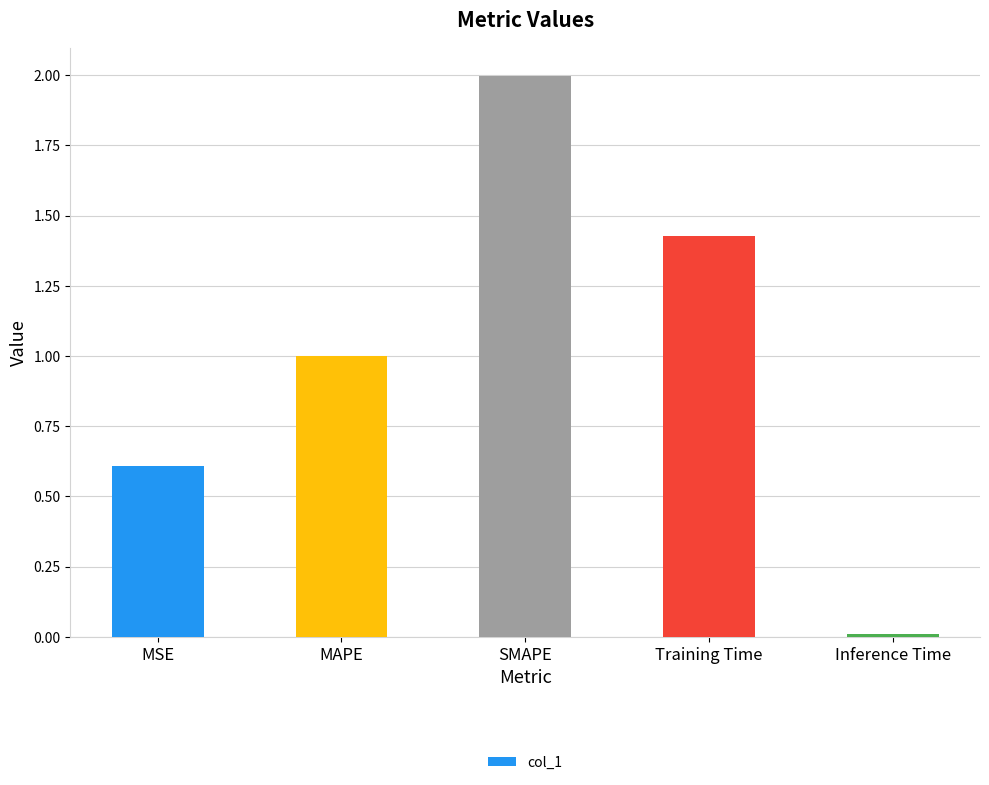

What is the value of the 2nd bar from the left?

1.0